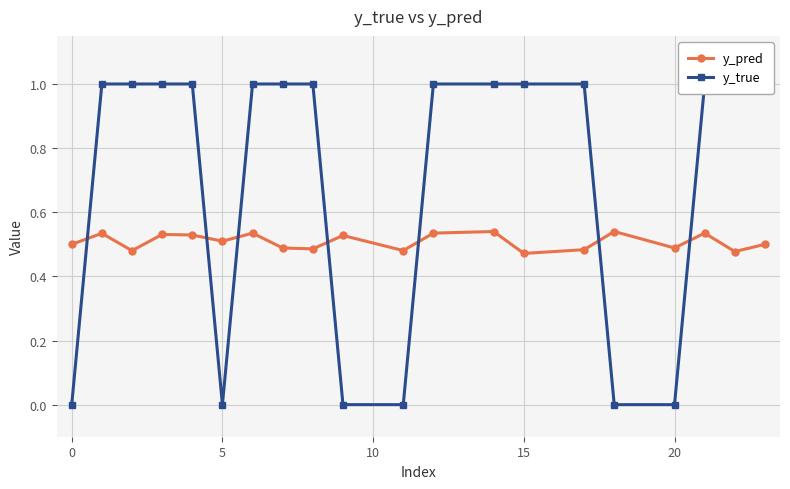

What are all the series names shown in the legend?

y_pred, y_true